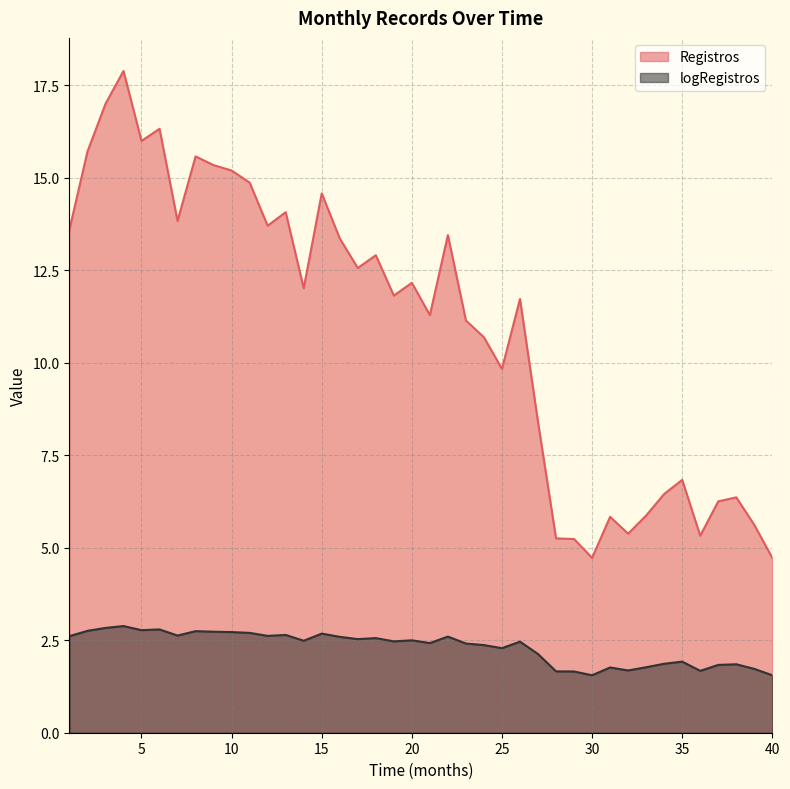

Reading left to right, list all the values displayed in this chart.

Registros: 13.6	15.7	17.0	17.9	16.0	16.3	13.8	15.6	15.3	15.2	14.9	13.7	14.1	12.0	14.6	13.4	12.6	12.9	11.8	12.2	11.3	13.5	11.1	10.7	9.8	11.7	8.4	5.3	5.2	4.7	5.8	5.4	5.9	6.5	6.8	5.3	6.3	6.4	5.6	4.7
logRegistros: 2.6	2.8	2.8	2.9	2.8	2.8	2.6	2.7	2.7	2.7	2.7	2.6	2.6	2.5	2.7	2.6	2.5	2.6	2.5	2.5	2.4	2.6	2.4	2.4	2.3	2.5	2.1	1.7	1.7	1.6	1.8	1.7	1.8	1.9	1.9	1.7	1.8	1.9	1.7	1.6